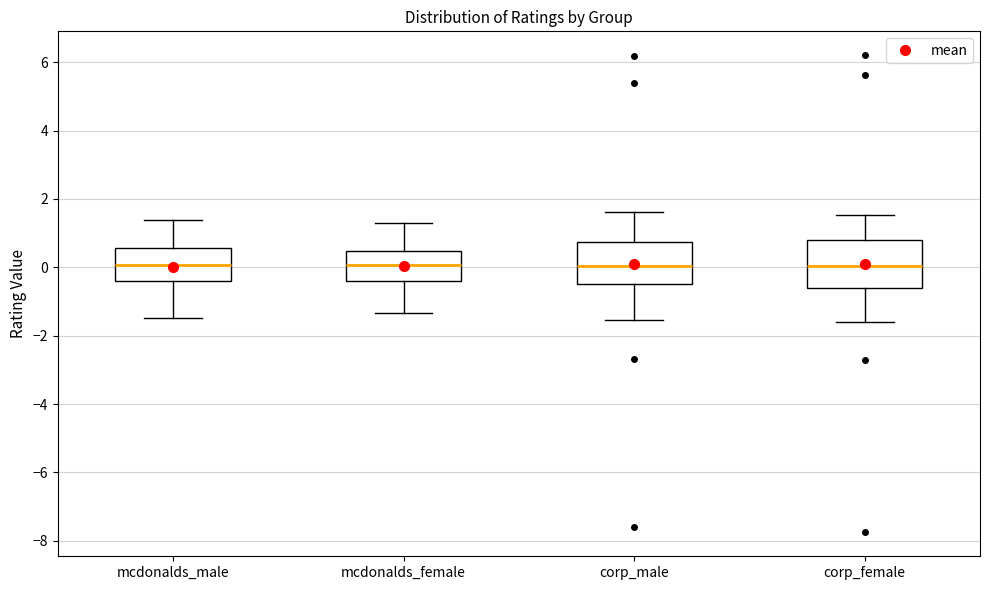

Where does the upper whisker of the box for mcdonalds_male end on the y-axis? The values are not printed on the chart, so give them approximately, as read against the axis.

1.4